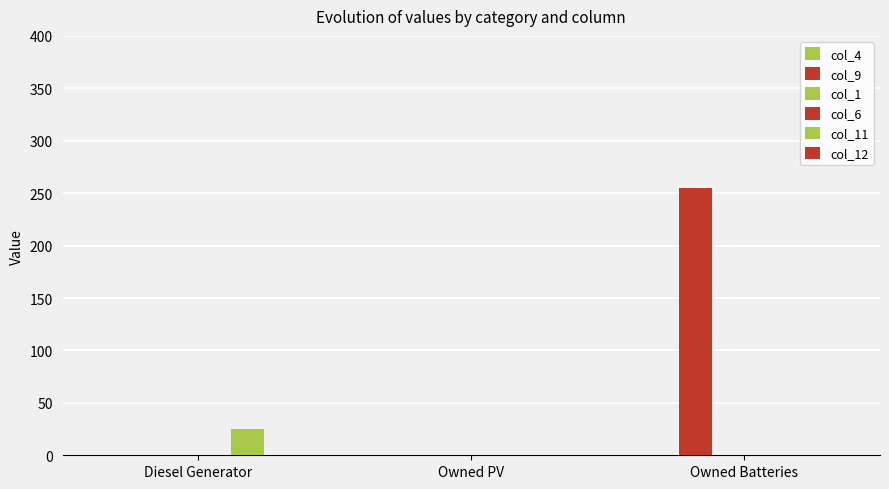

How many categories are shown in the chart?

3